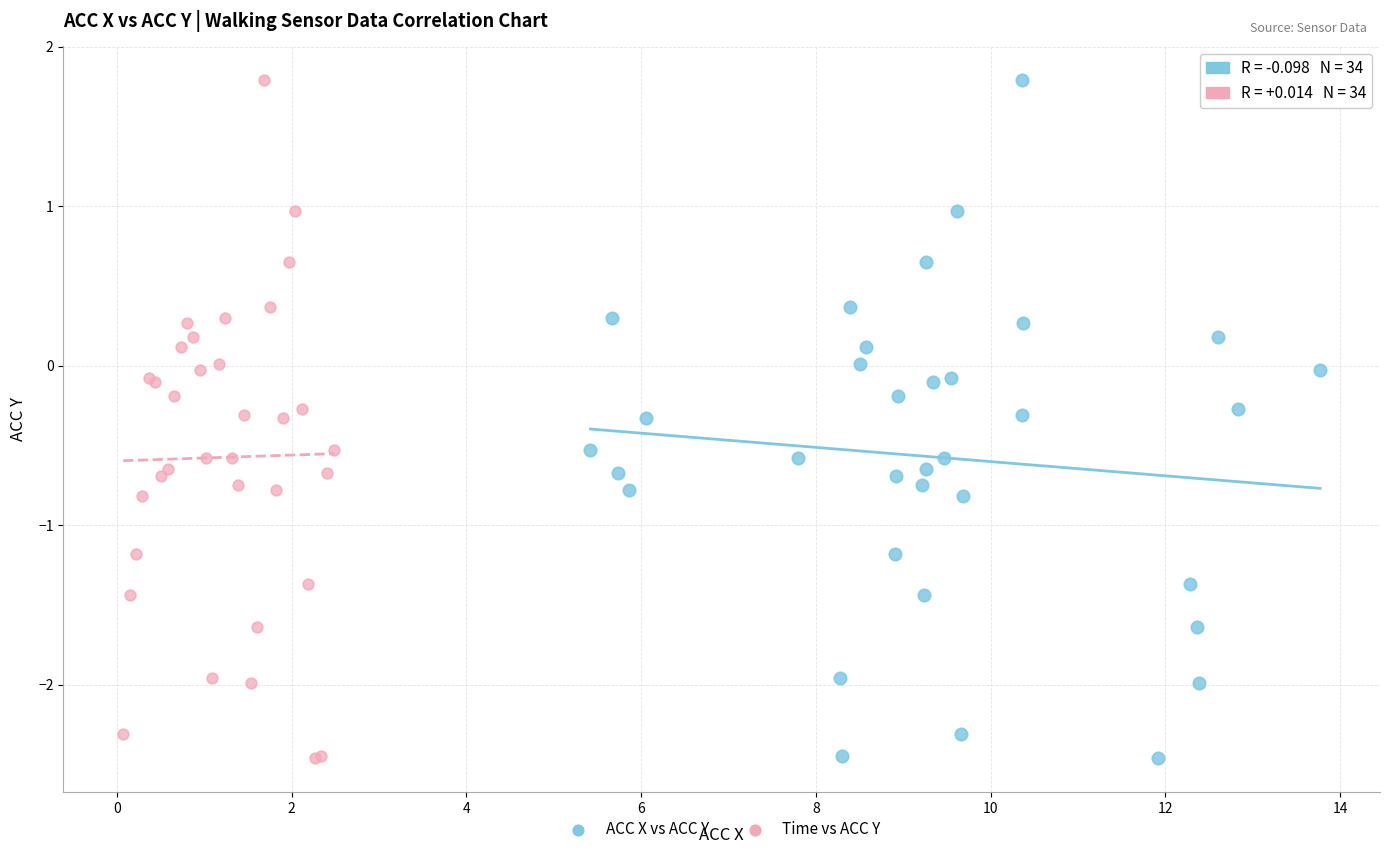

What are all the series names shown in the legend?

ACC X vs ACC Y, Time vs ACC Y